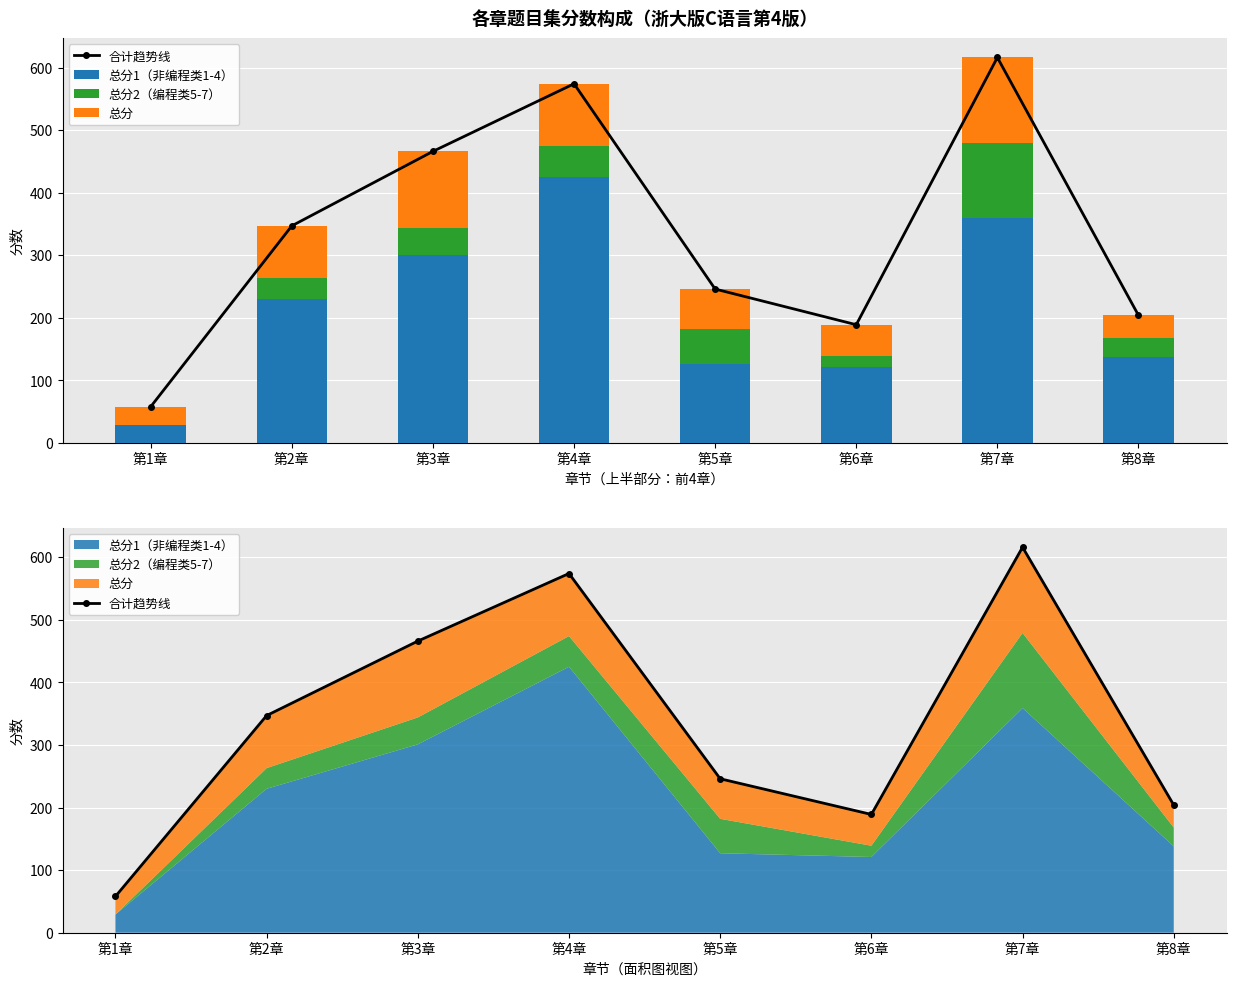

What is the highest value of the 合计趋势线 series?

616